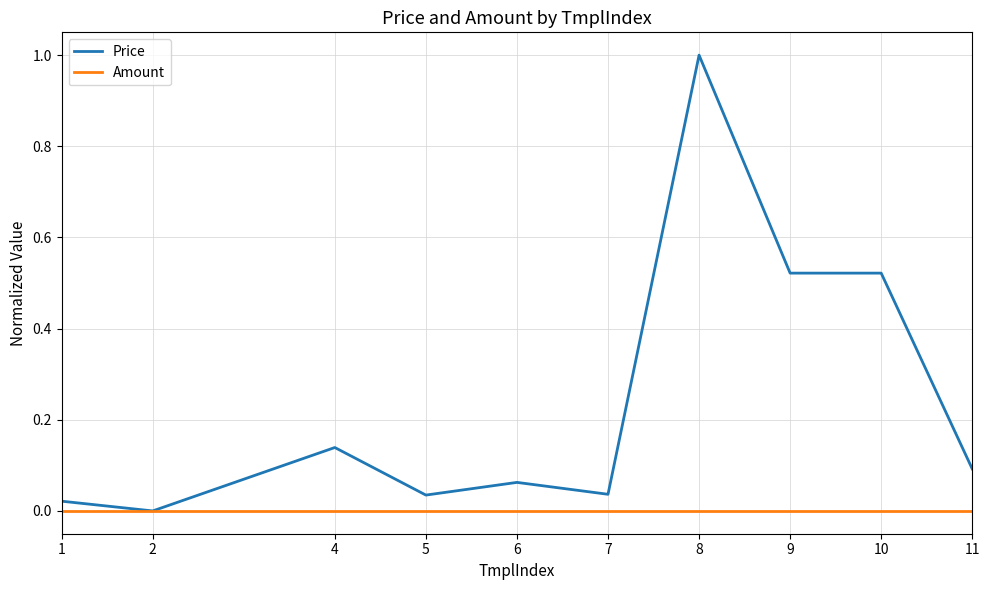

True or false: Amount has a value of 0.0 at 5.

True